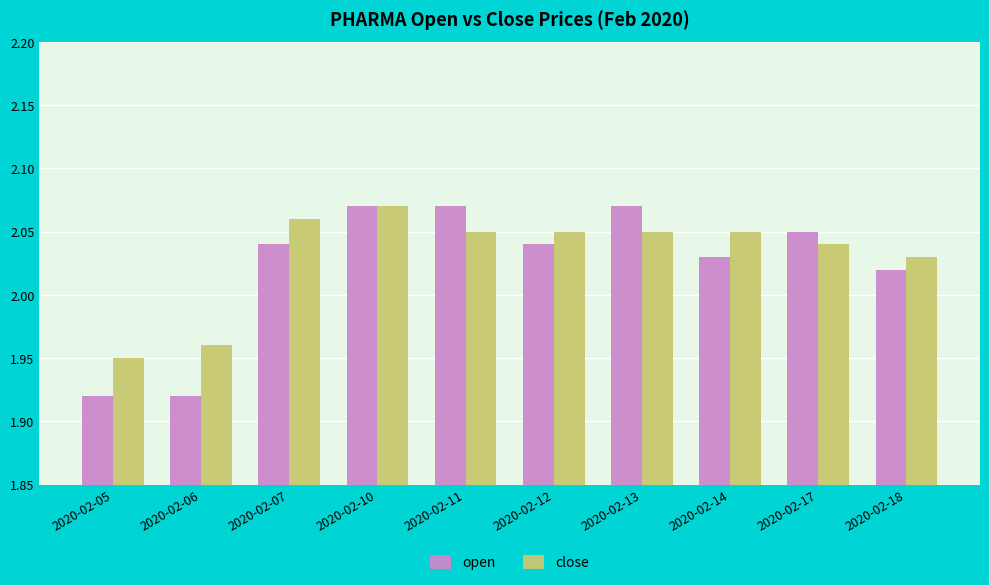

True or false: open has a value of 0.5 at 2020-02-13.

False